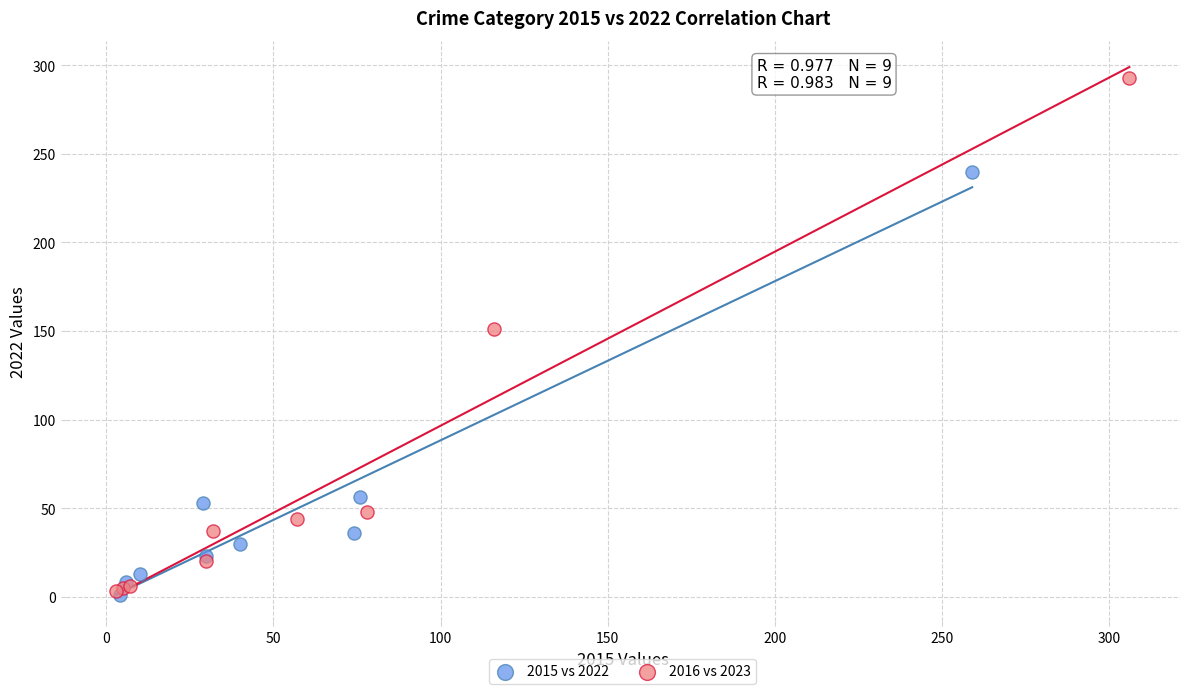

Which series contains the highest Y value?

2016 vs 2023